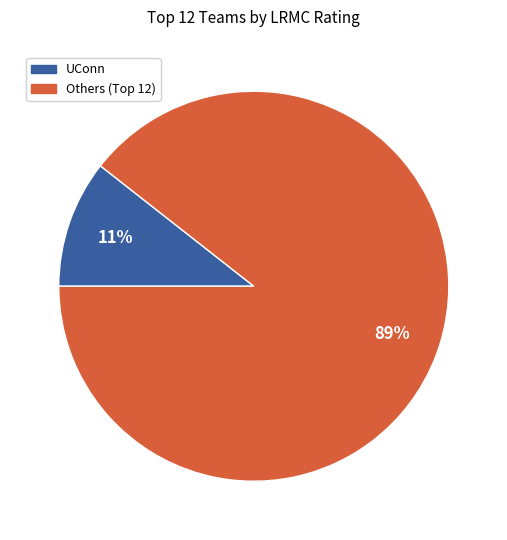

To the nearest percent, what is the average slice percentage?

50%